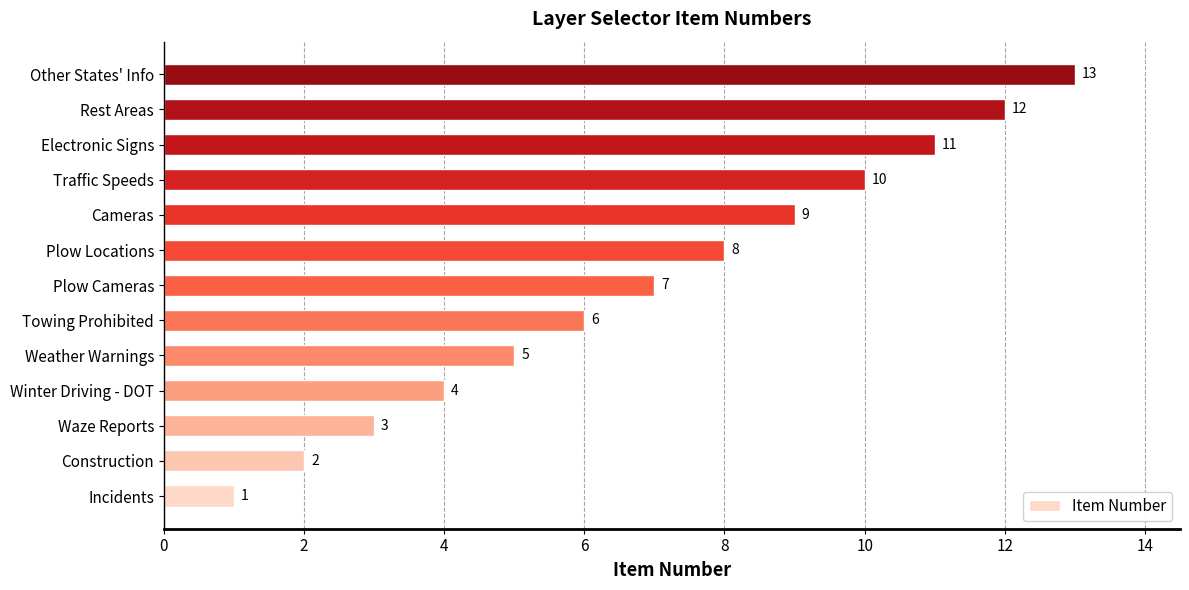

At which label is the value closest to 7?

Plow Cameras